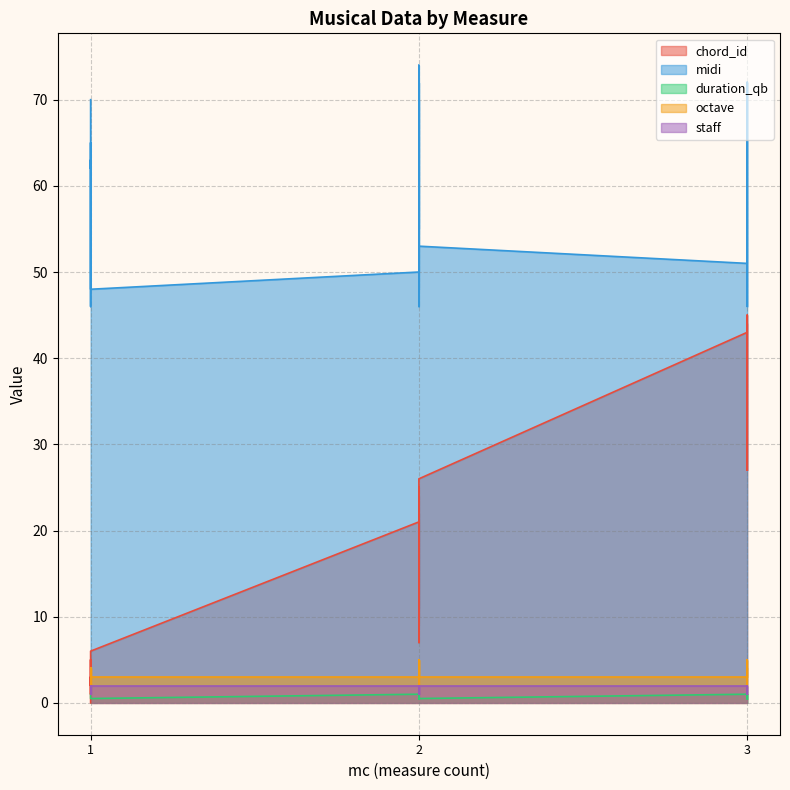

What is the total value across all series at 1?

76.0